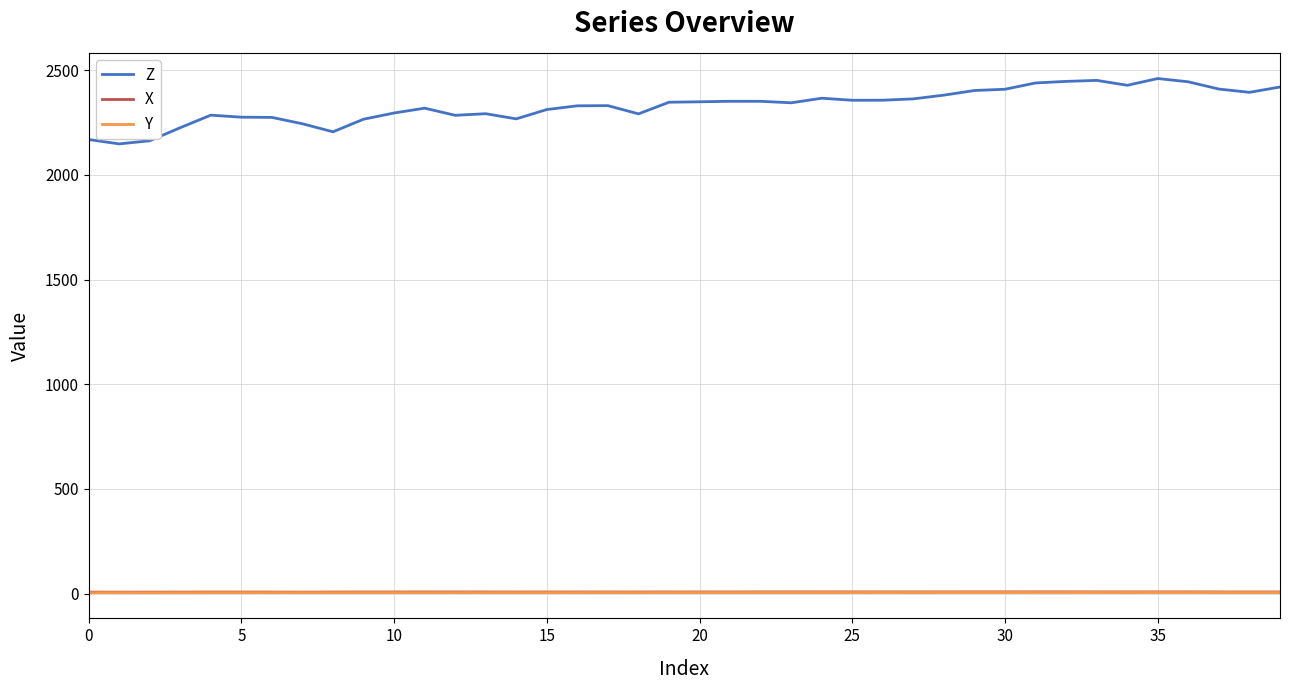

What are all the series names shown in the legend?

Z, X, Y